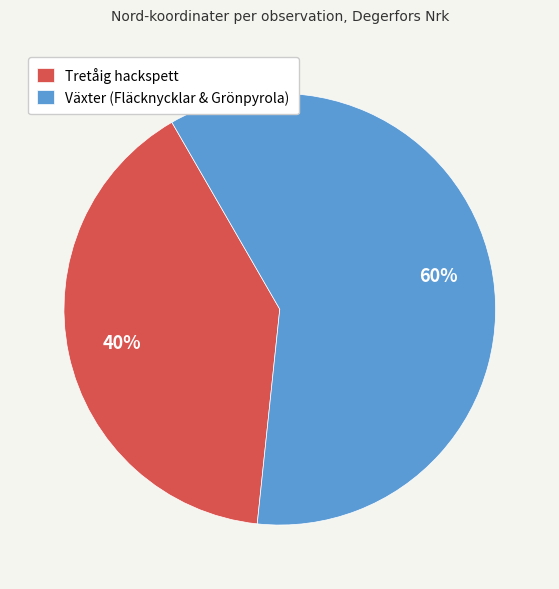

Does Växter (Fläcknycklar & Grönpyrola) represent more than half of the total?

Yes